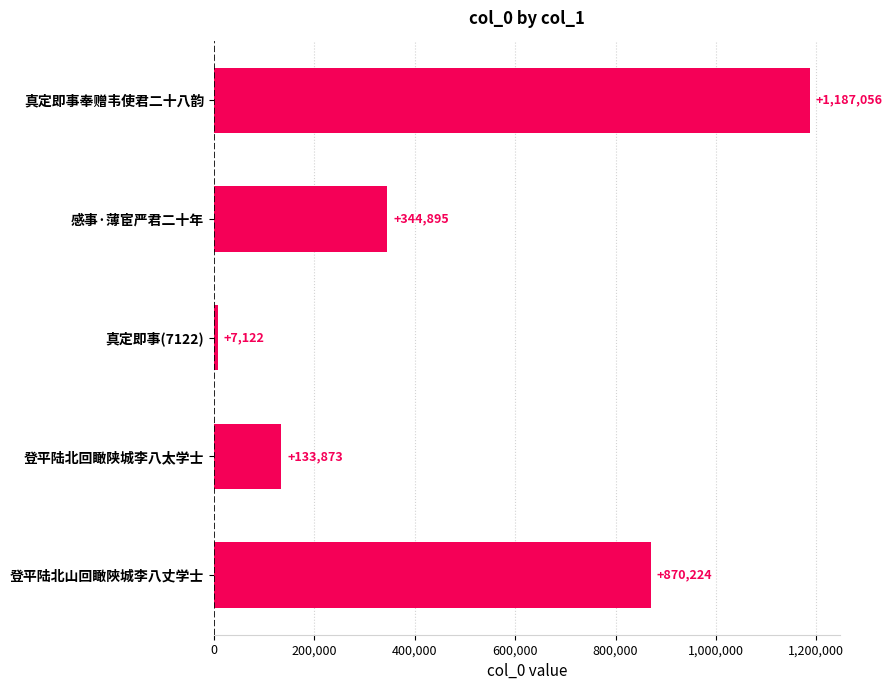

Does the chart contain stacked bars?

No